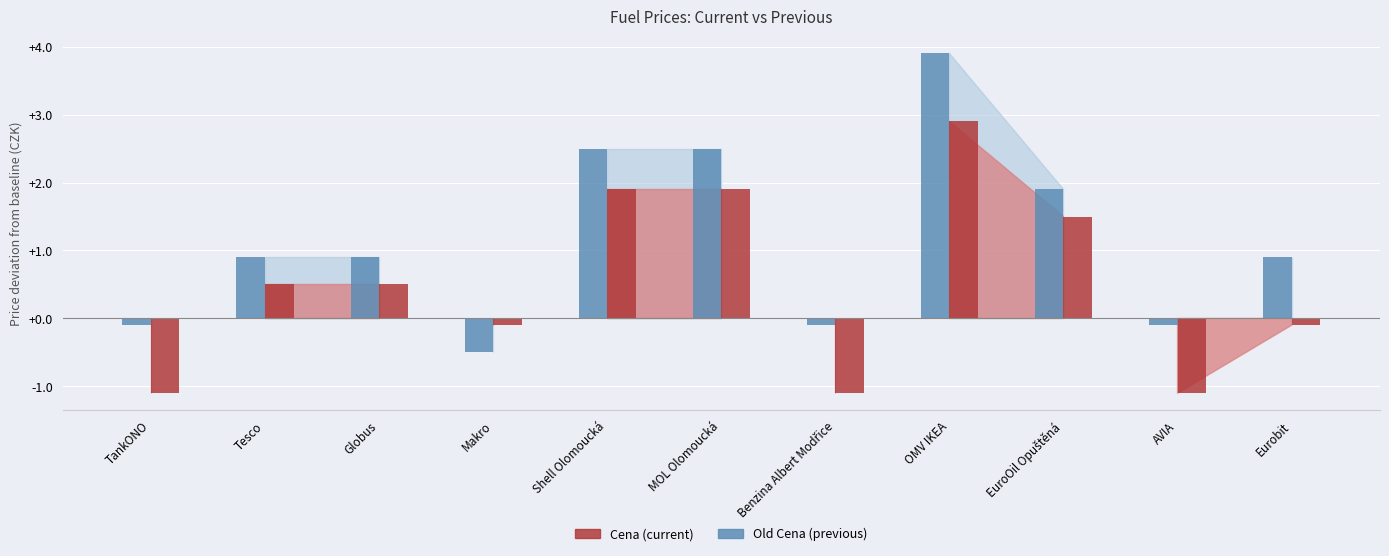

What is the spread (max minus min) of values at EuroOil Opuštěná?

0.4